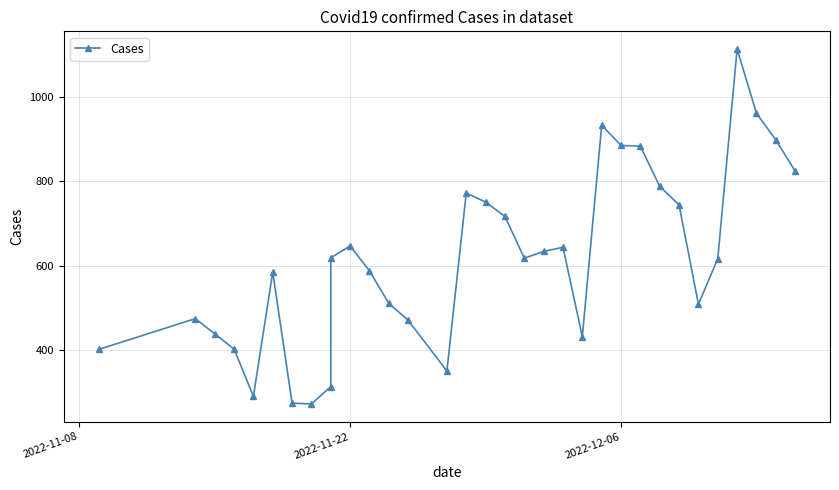

The chart shows a value of 885 at 2022-12-06. True or false?

True